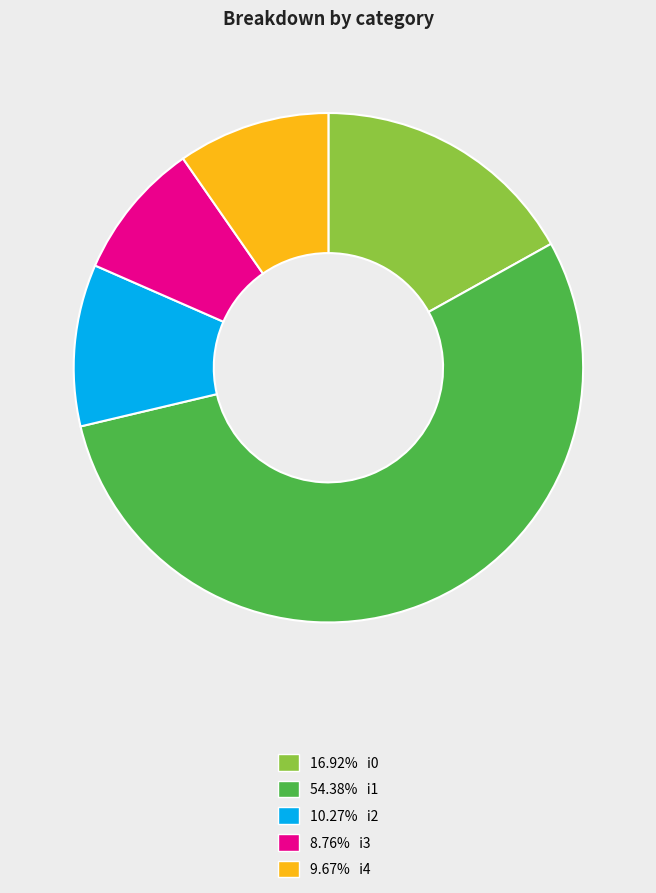

Is there a majority slice in this chart?

Yes